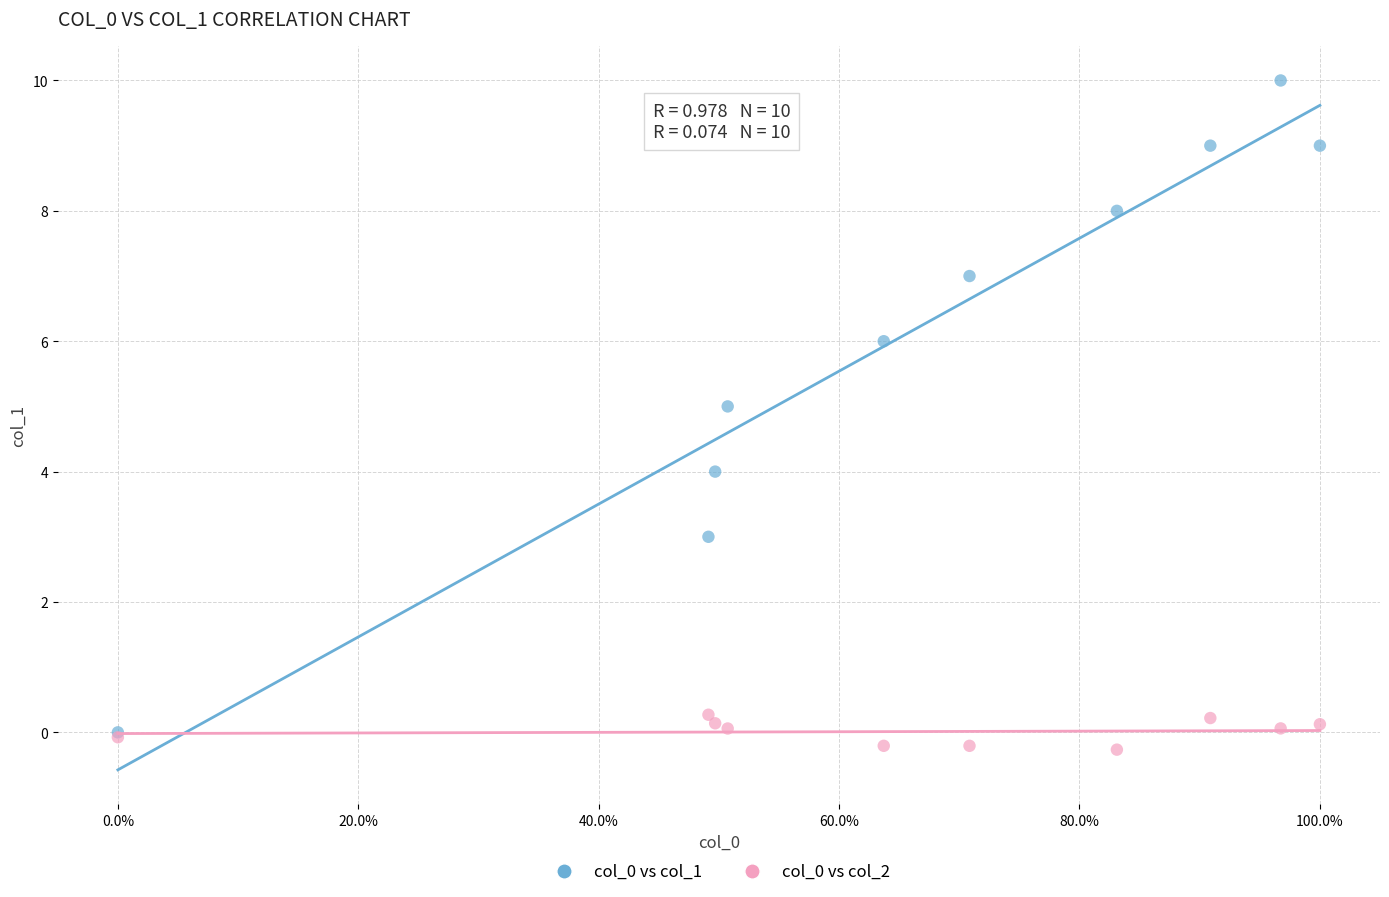

What are all the series names shown in the legend?

col_0 vs col_1, col_0 vs col_2